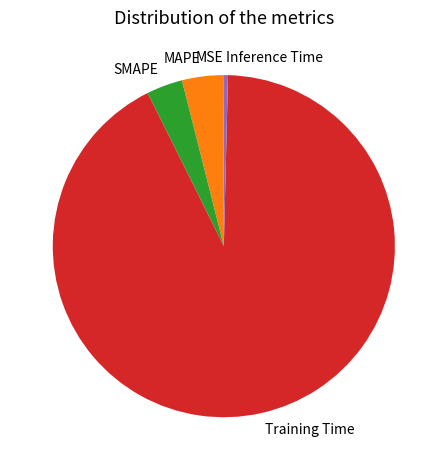

Is there any slice that represents more than half of the pie?

Yes